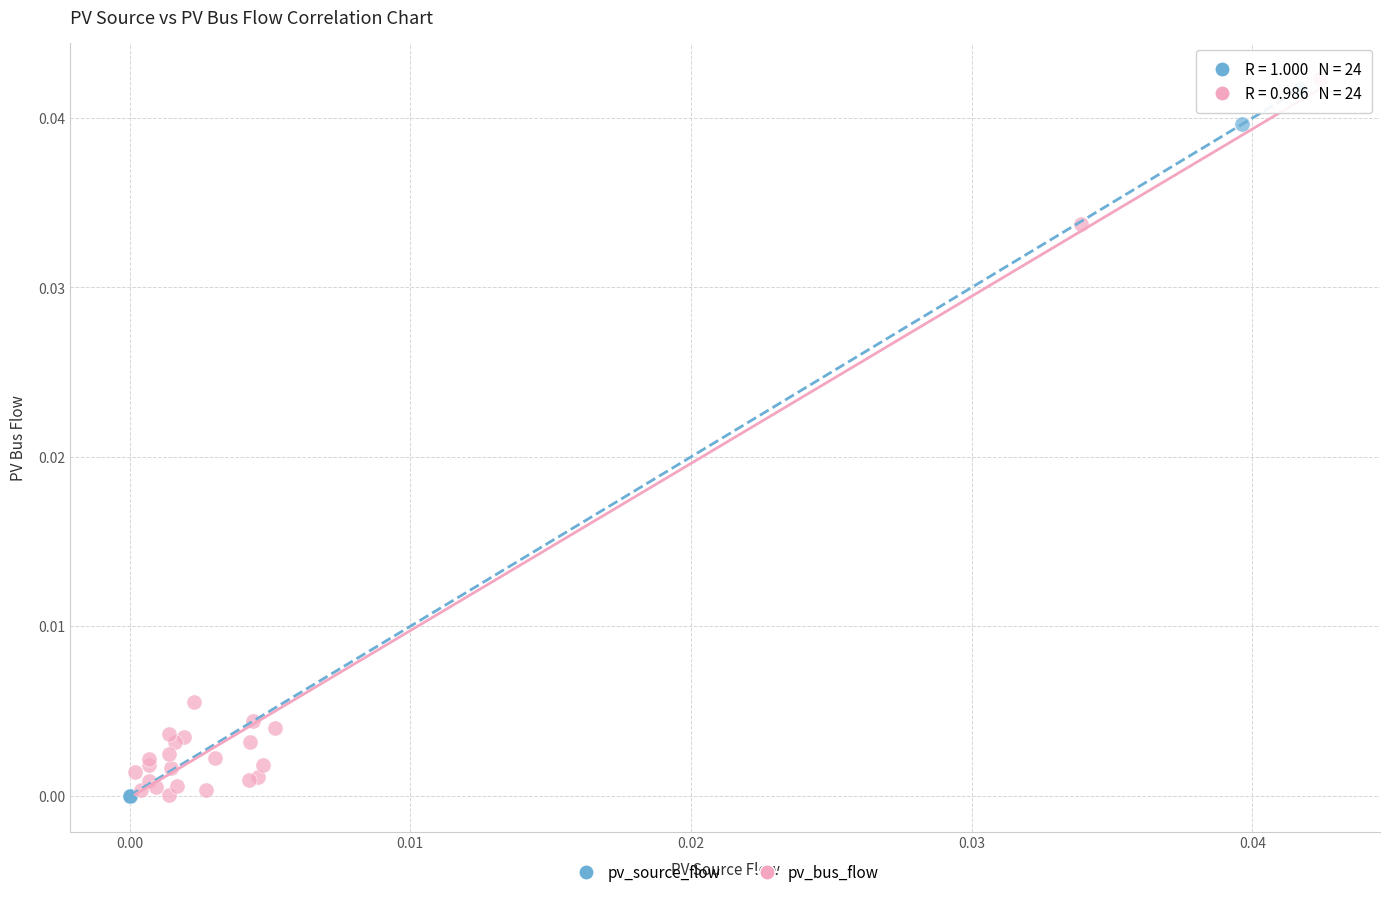

Which series has the largest Y range (max minus min)?

pv_bus_flow